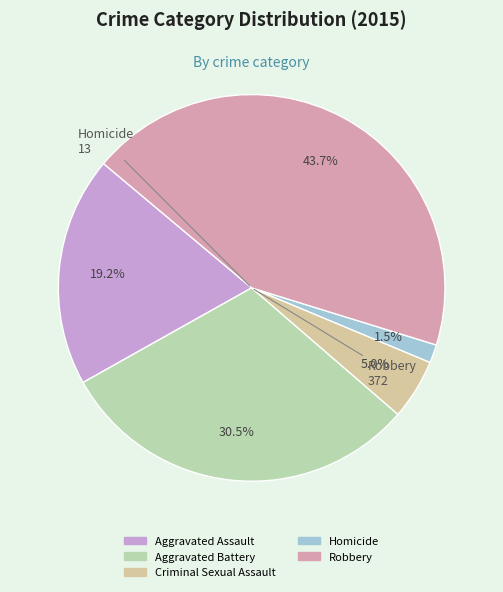

To the nearest percent, what is the average slice percentage?

20%